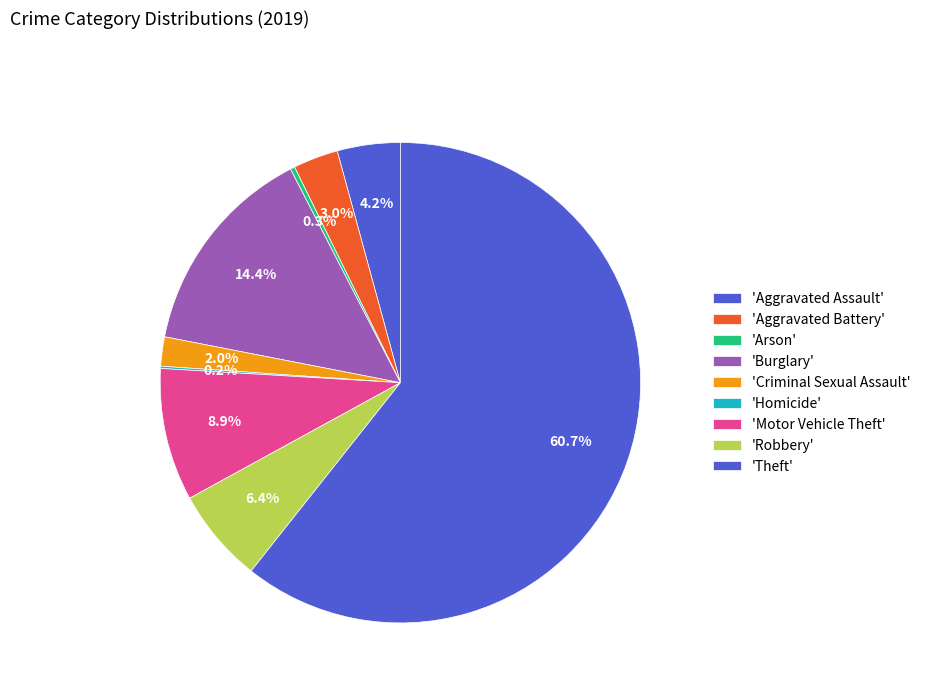

Which slice is the smallest?

Homicide